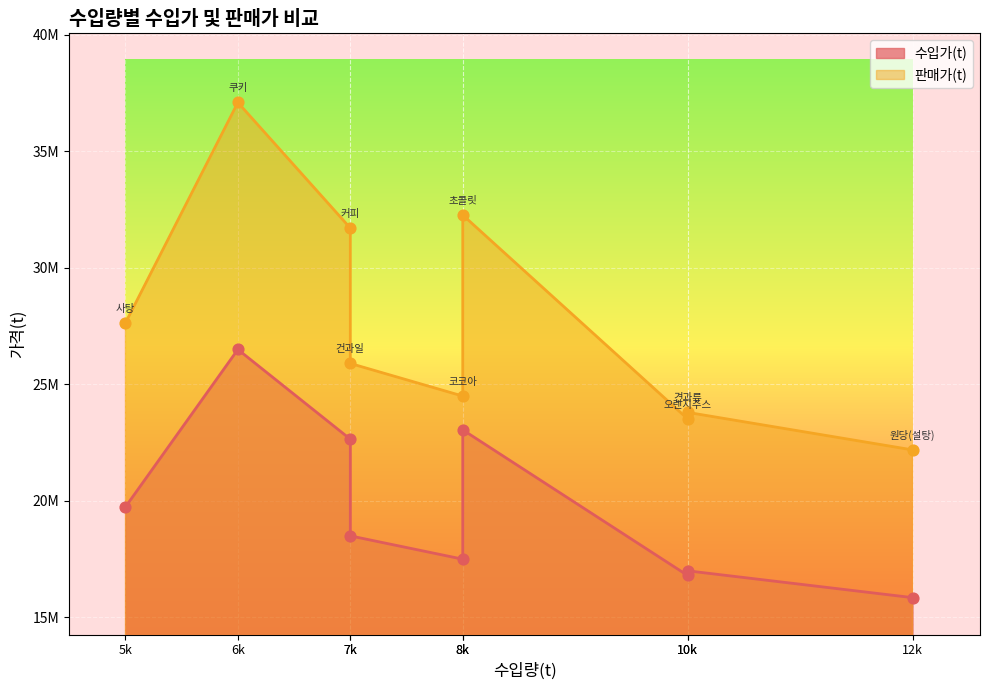

Is the value of 수입가(t) at 쿠키 greater than the value of 판매가(t) at 원당(설탕)?

Yes